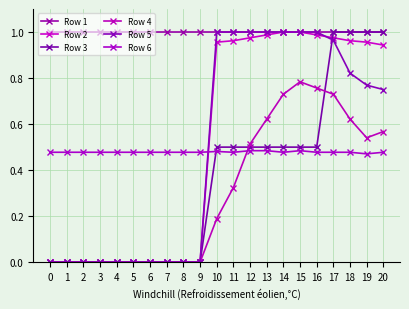

How many data points does each series have?

21